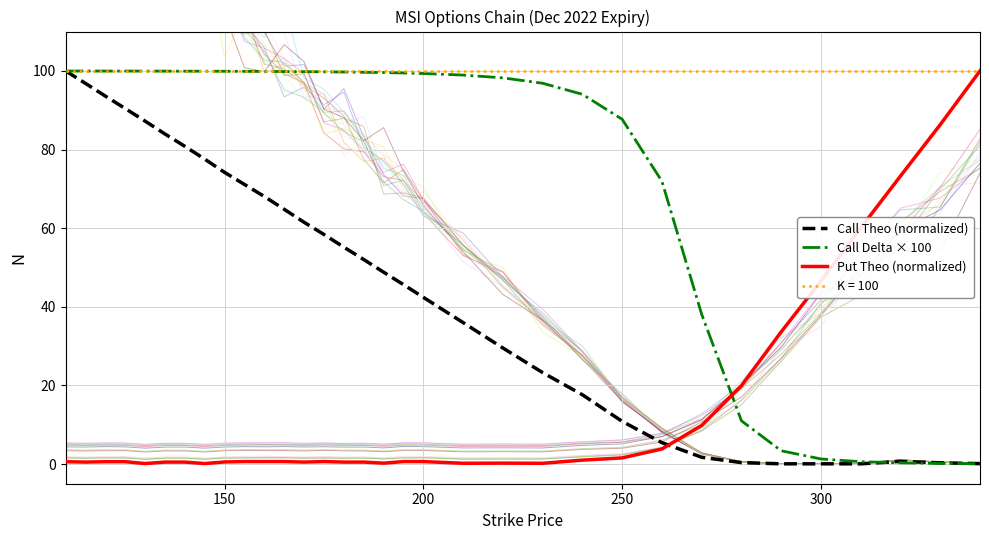

How many interior local peaks does the Call Theo (normalized) series have?

1